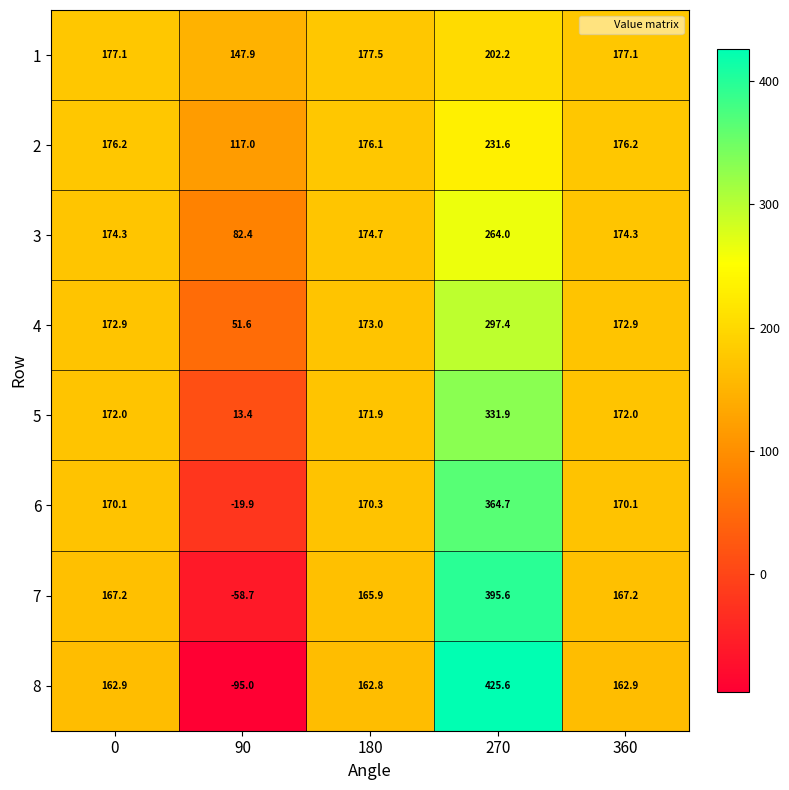

Count the number of categories in the chart.

5